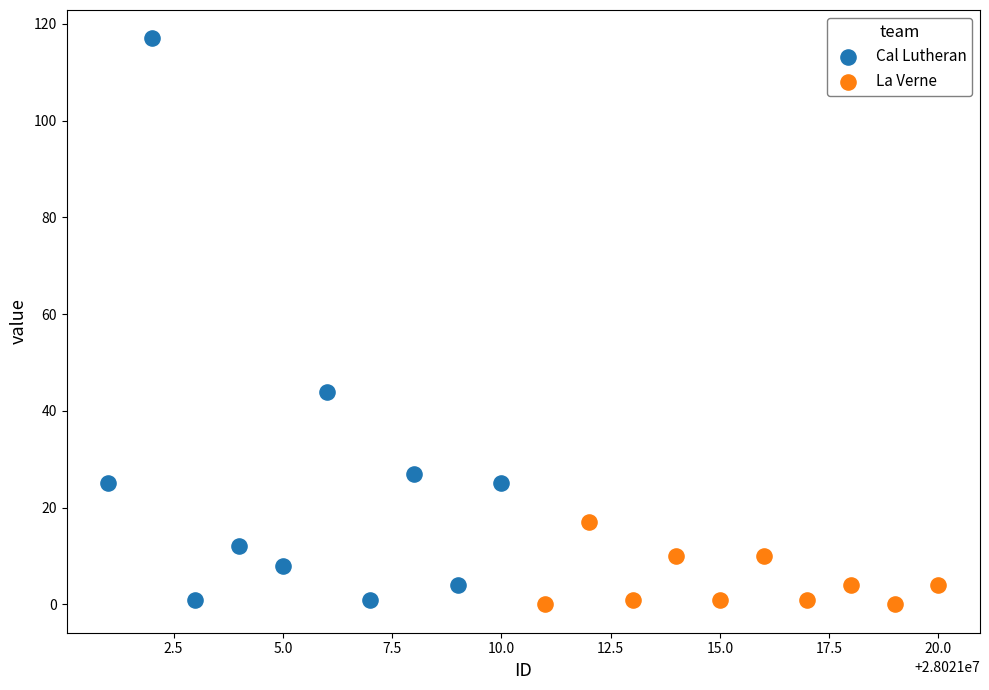

Which series reaches the maximum Y coordinate?

Cal Lutheran